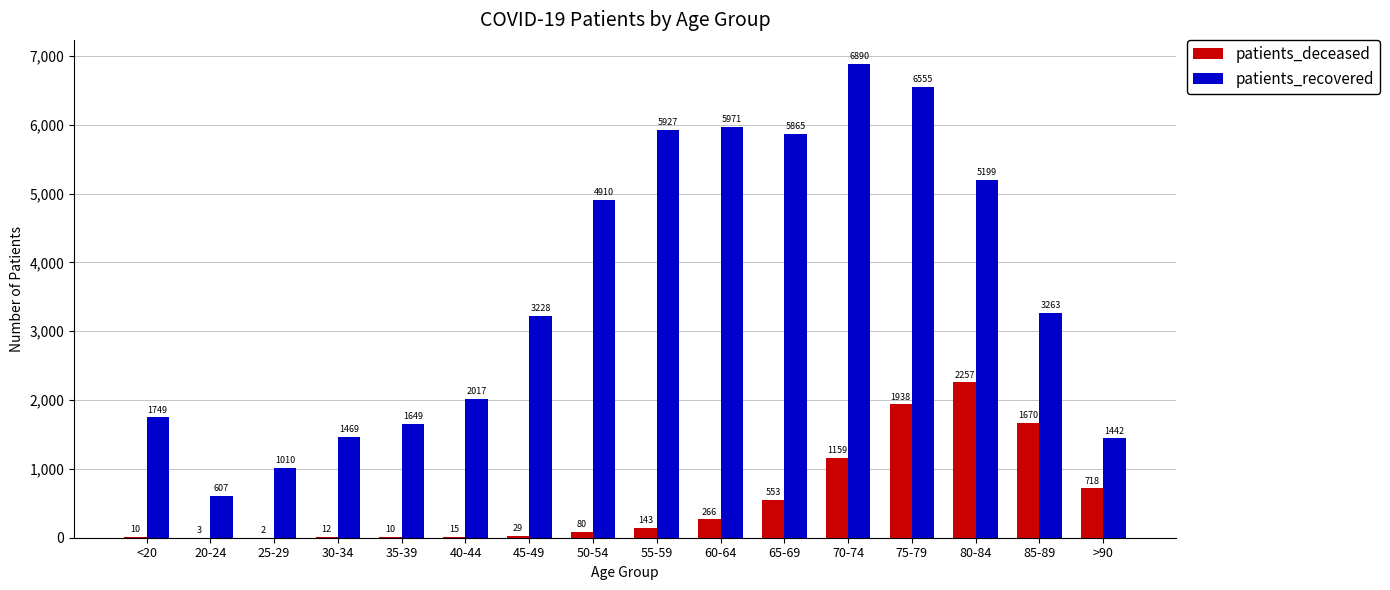

What is the average value of the patients_recovered series?

3609